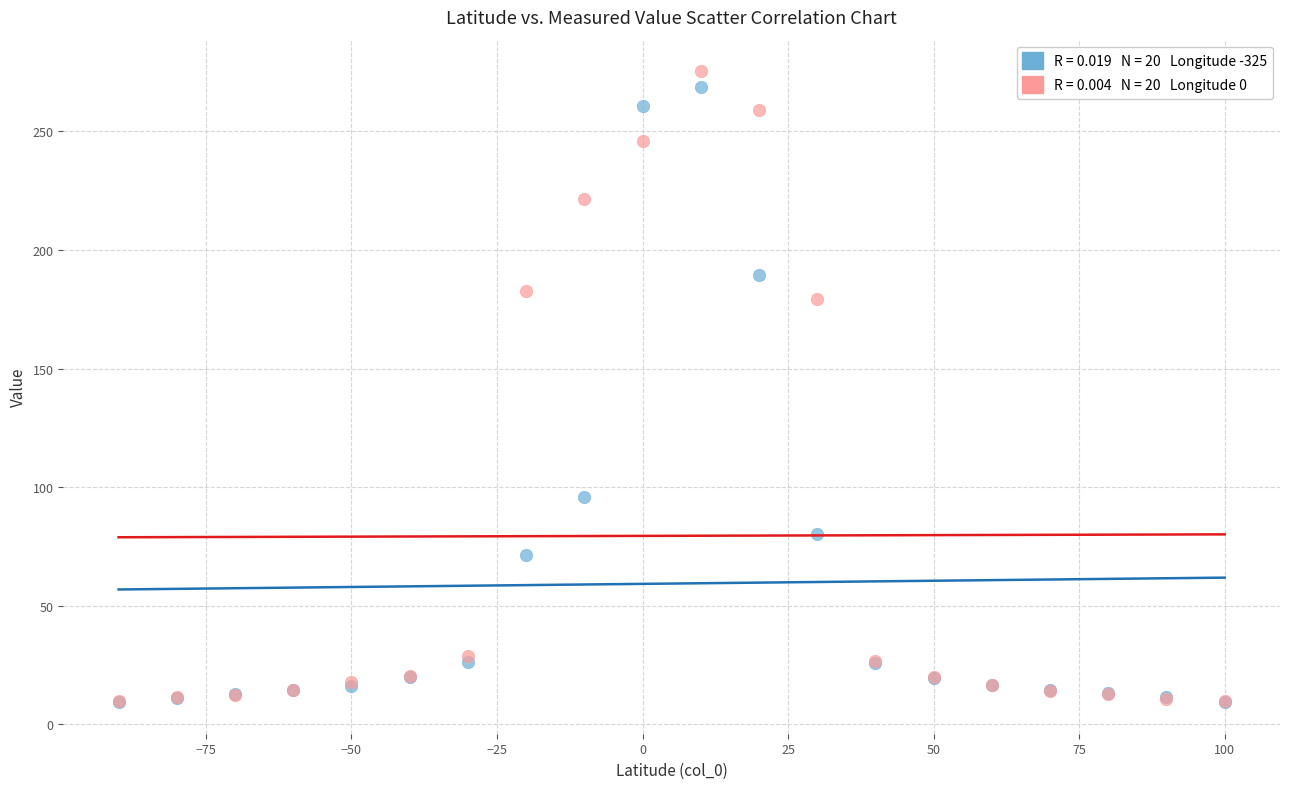

Across all series, what Y value is closest to 142?

179.2